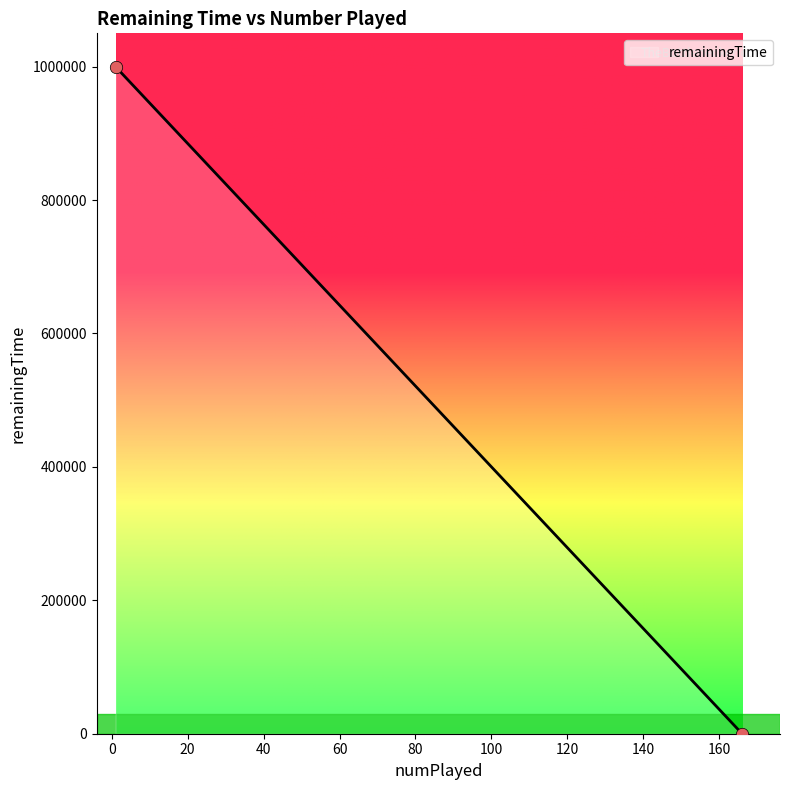

What is the maximum value shown in the chart?

999990.0